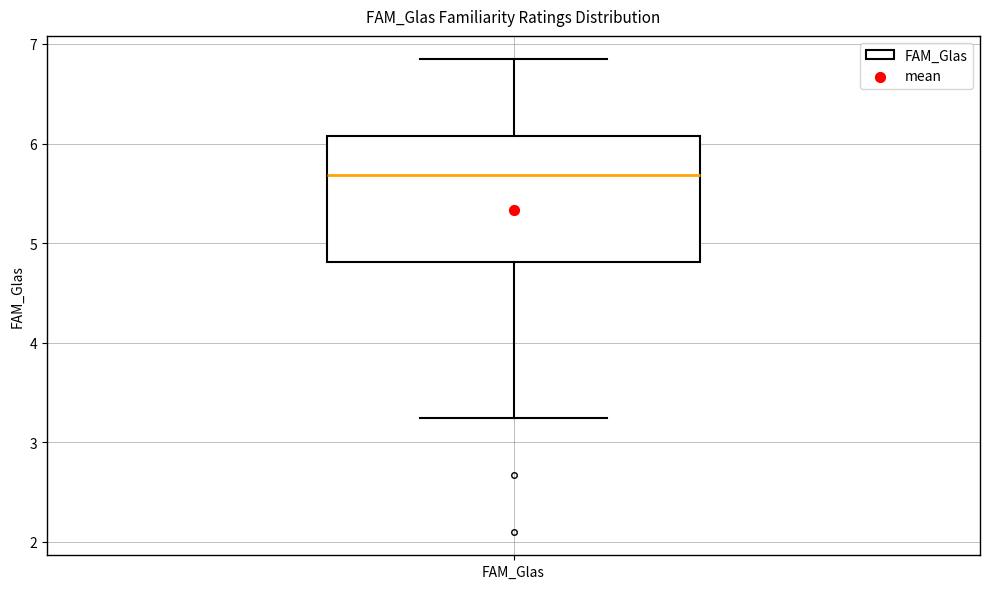

Read this box plot against the y-axis: the position of the median line, the range covered by the box, and the ends of both whiskers. The values are not printed on the chart, so give them approximately, as read against the axis.

median 5.7, box 4.8 to 6.1, whiskers 3.2 to 6.8